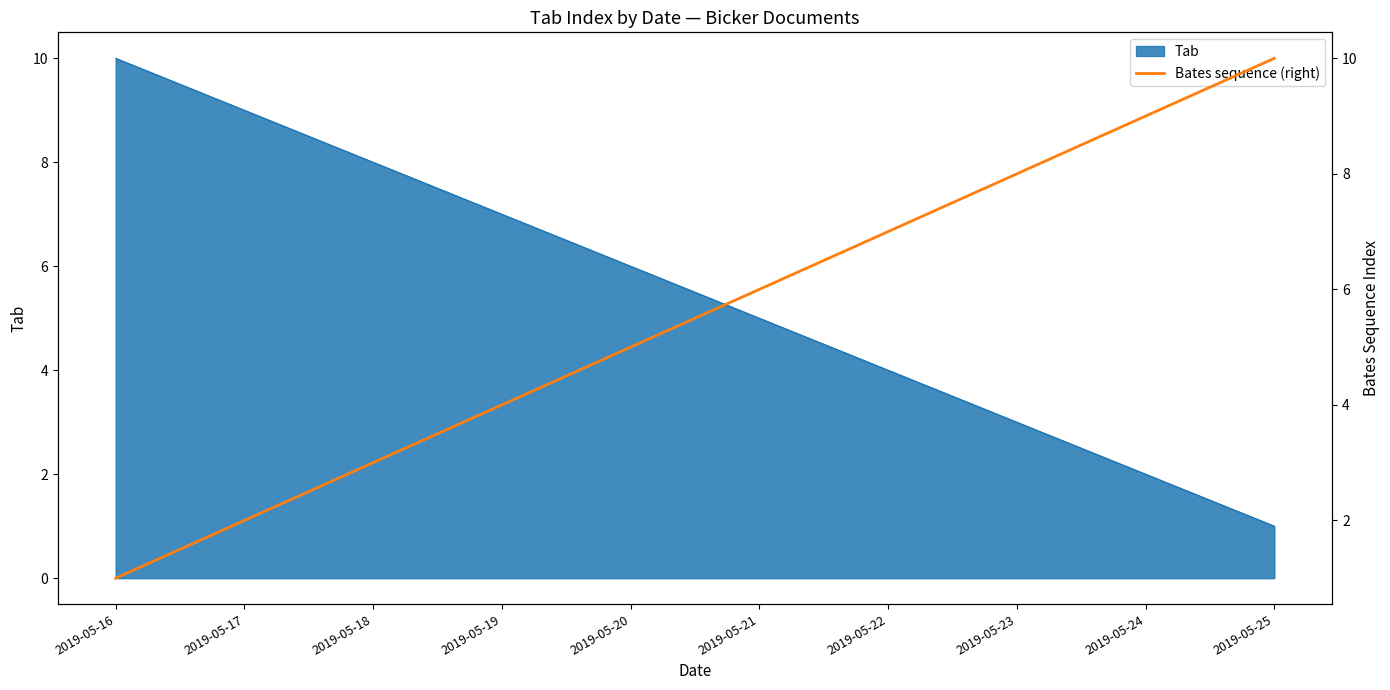

What is the difference between the values at 2019-05-21 and 2019-05-19?

2